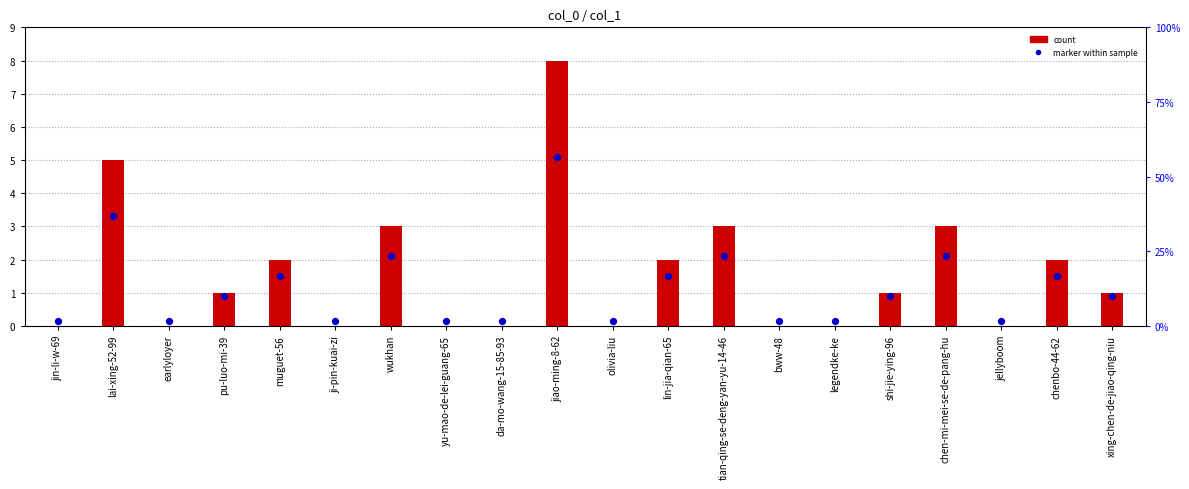

What is the total value across all series at lai-xing-52-99?

8.3